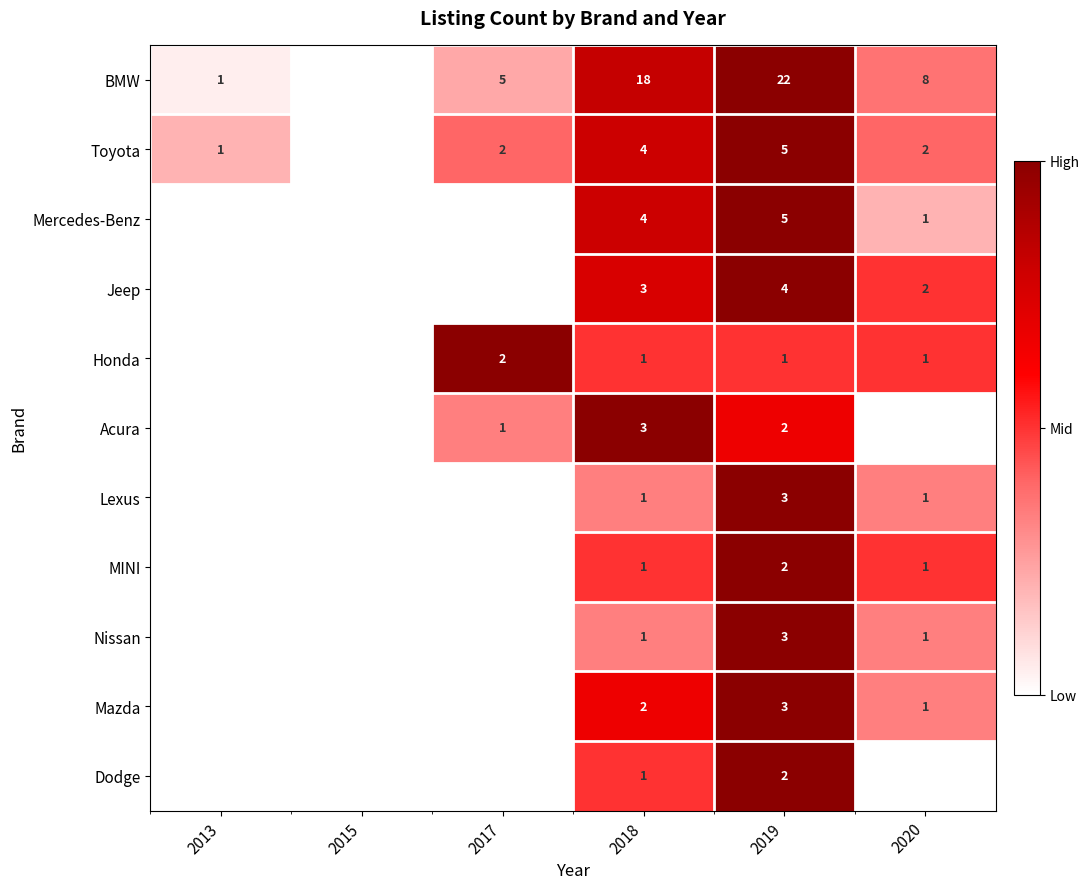

True or false: Nissan has a value of 3 at 2019.

True